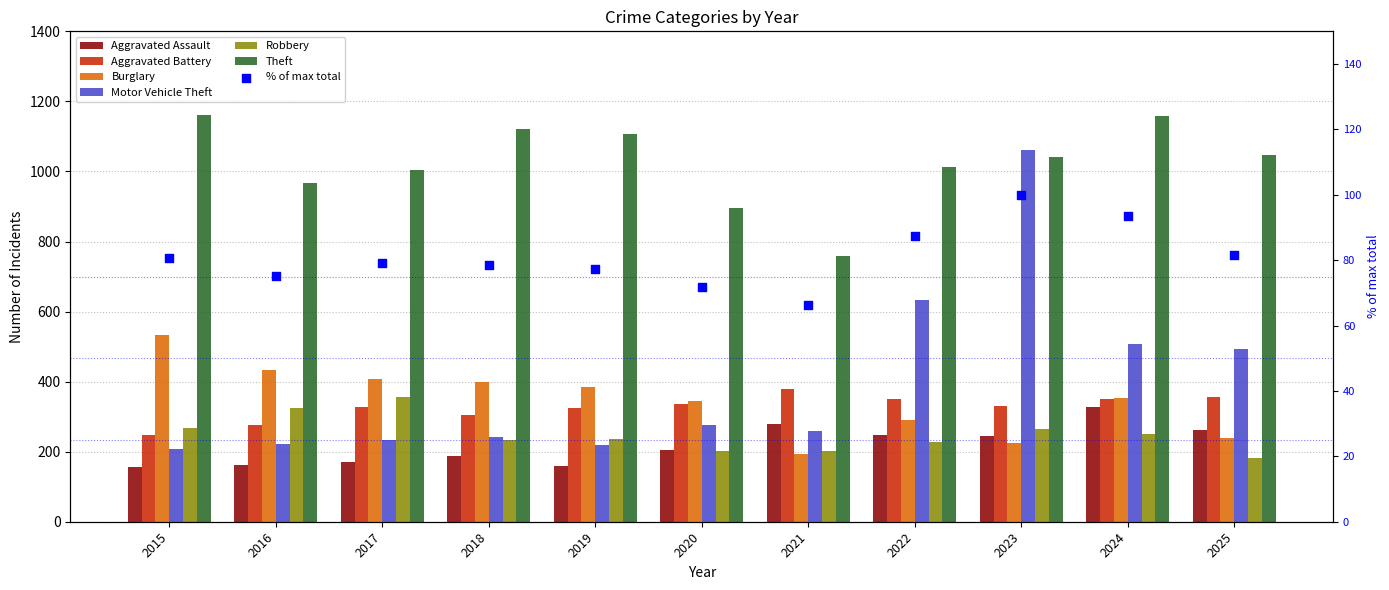

Is the value of Burglary at 2019 greater than the value of Aggravated Battery at 2020?

Yes